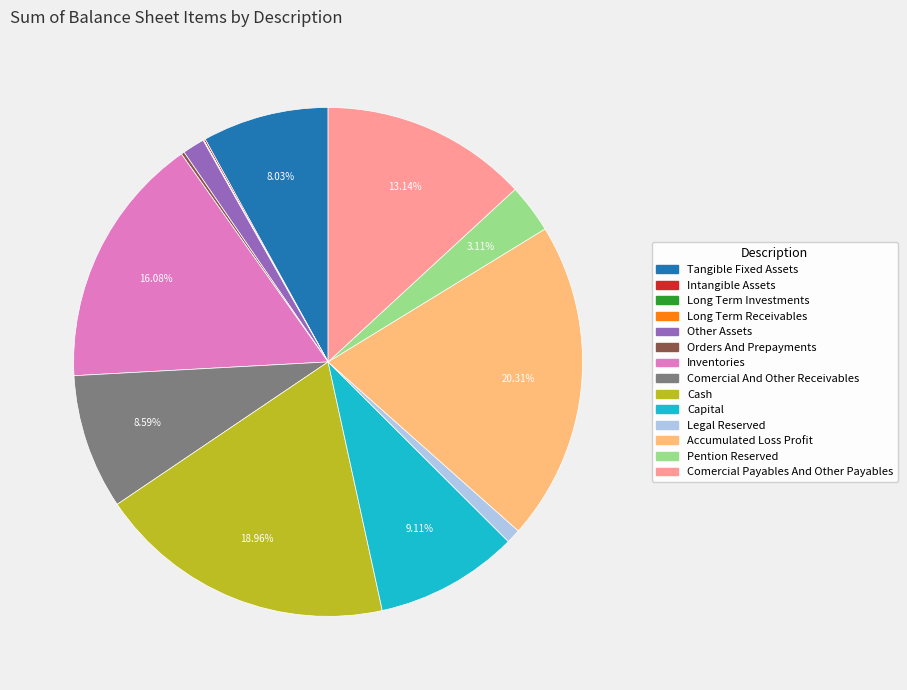

Does any single category account for the majority?

No